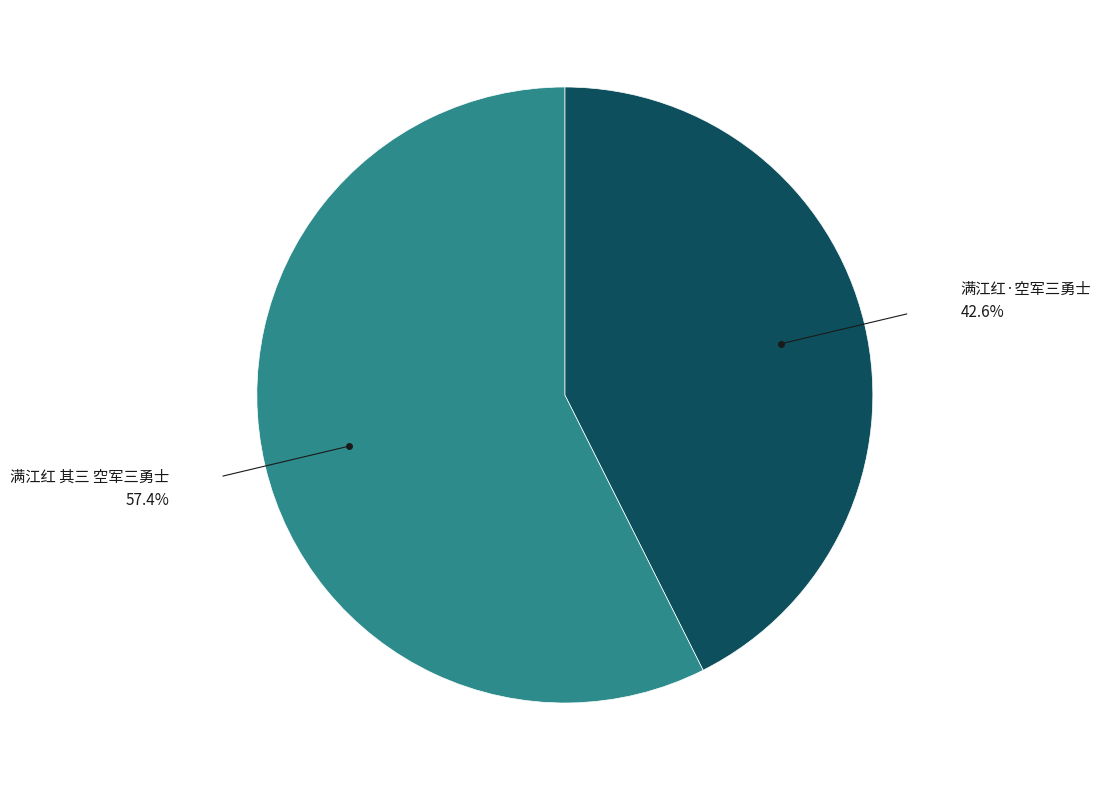

Does 满江红 其三 空军三勇士 represent more than half of the total?

Yes